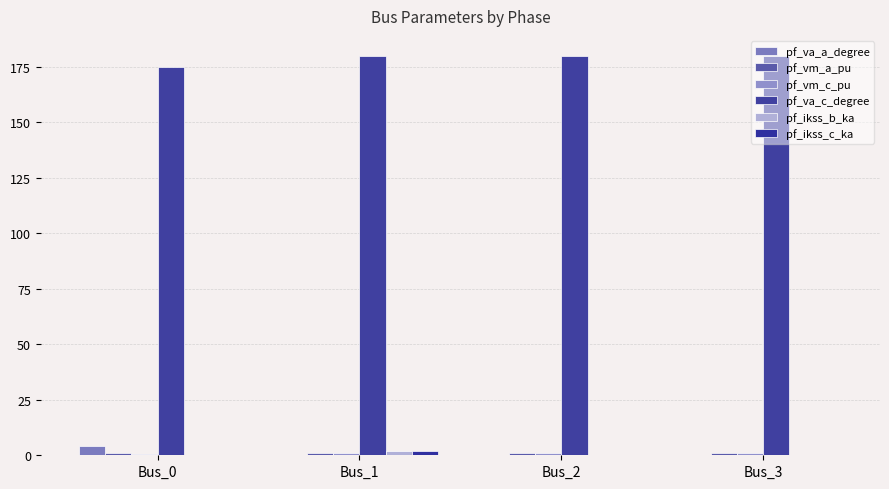

At which label is pf_ikss_c_ka closest to 0?

Bus_0